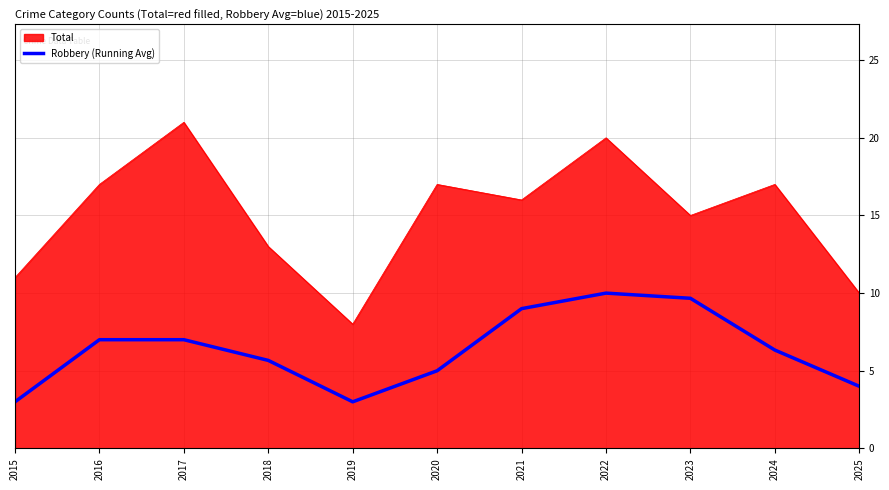

Between 2016 and 2025, which series saw the biggest shift?

Total